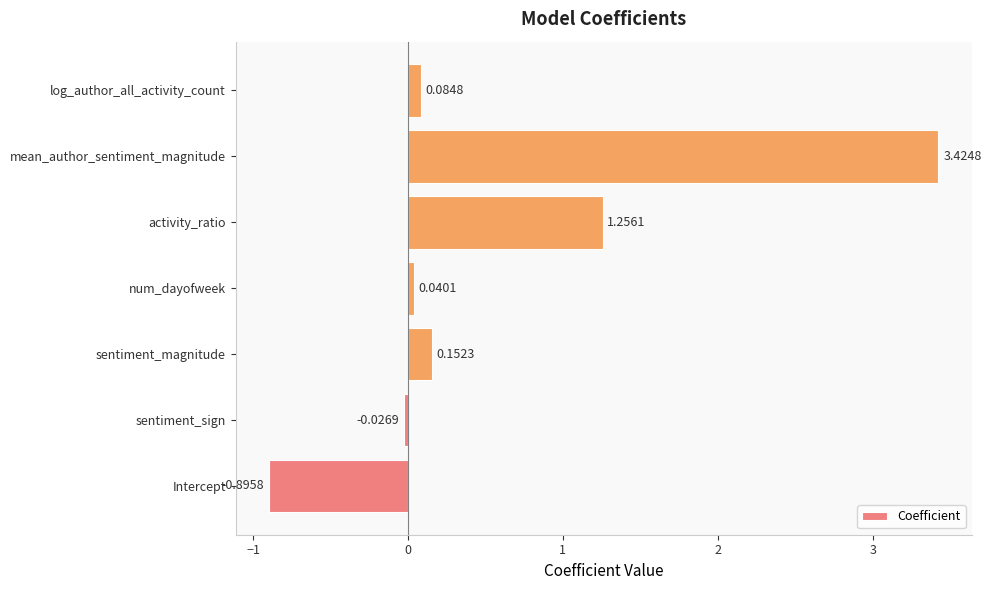

Between mean_author_sentiment_magnitude and Intercept, which is larger?

mean_author_sentiment_magnitude